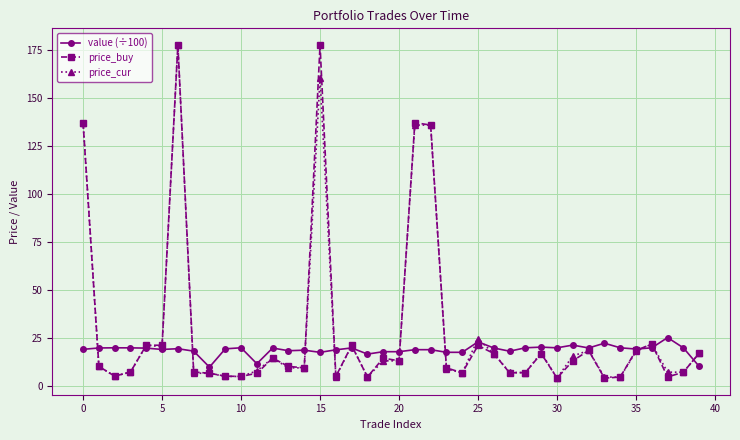

What is the value of the value (÷100) point at the 1st from the left?

19.2